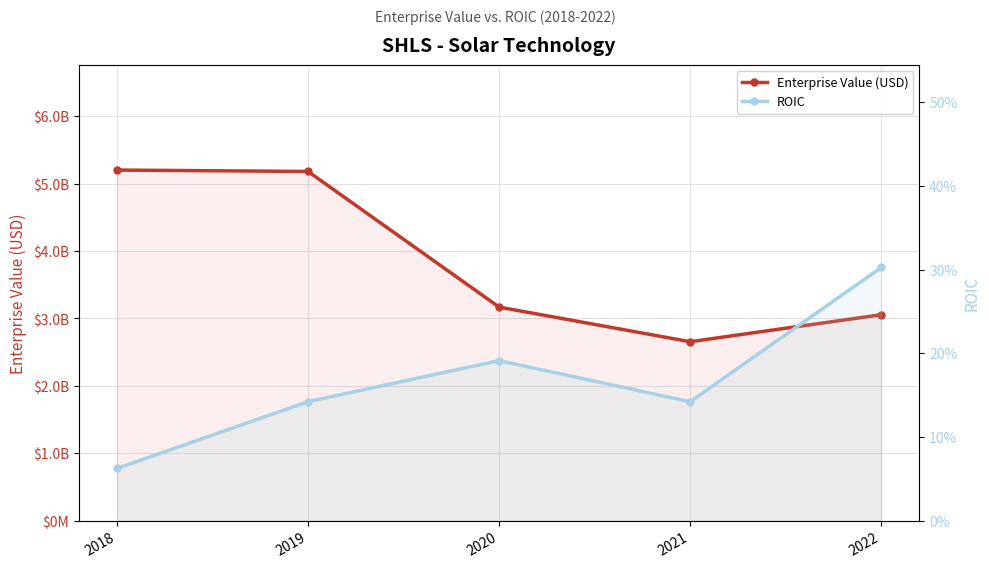

Read the Enterprise Value (USD) value at 2021.

2654283700.0